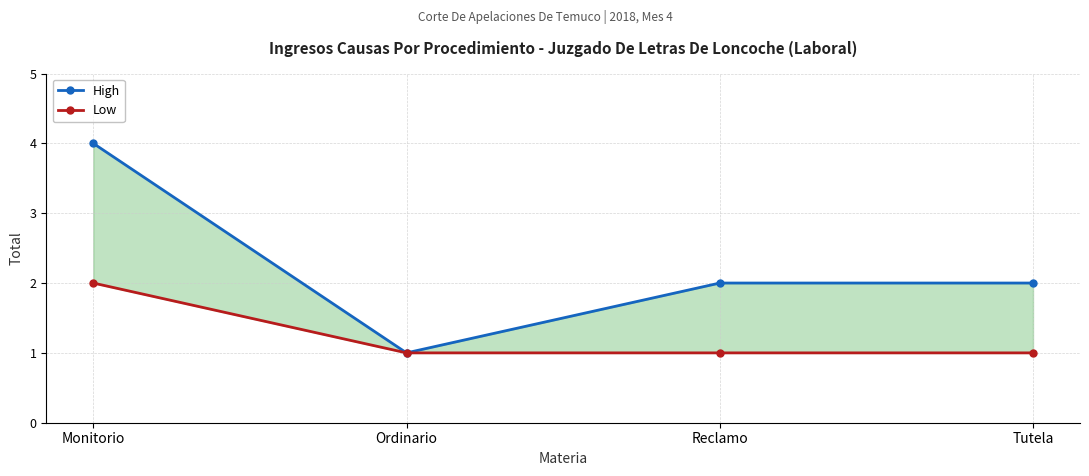

True or false: High and Low intersect in this chart.

False